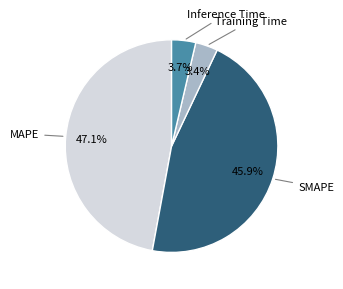

Which has a higher value, Training Time or MAPE?

MAPE